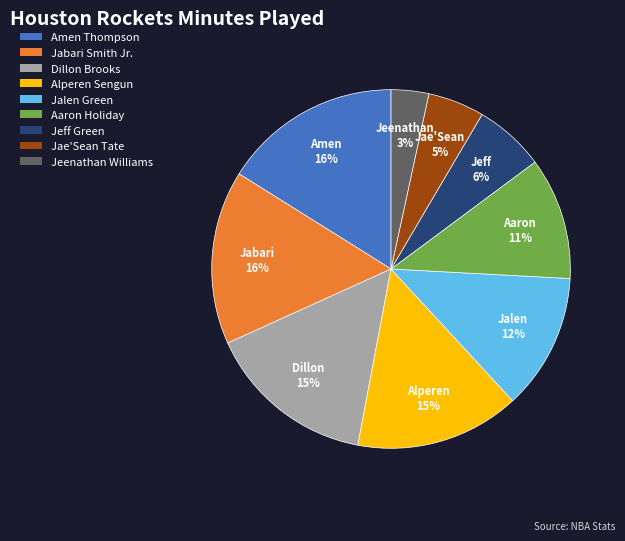

To the nearest percent, what is the difference between the largest and smallest slice percentages?

13%